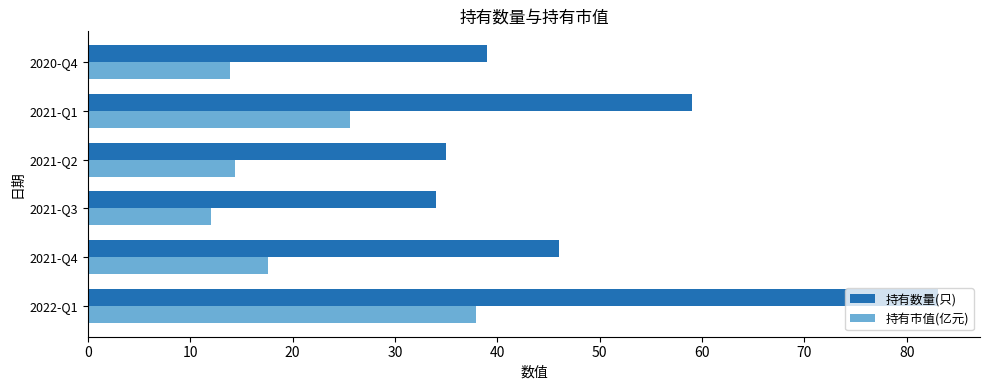

Rank the series at 2021-Q4 from lowest to highest value.

持有市值(亿元), 持有数量(只)